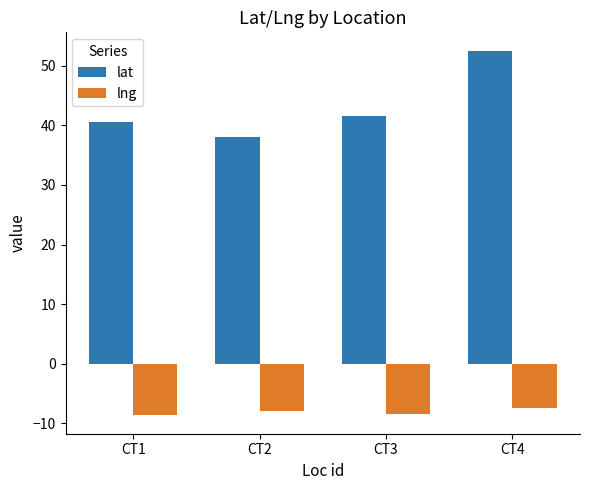

True or false: lng has a value of -5.3 at CT2.

False